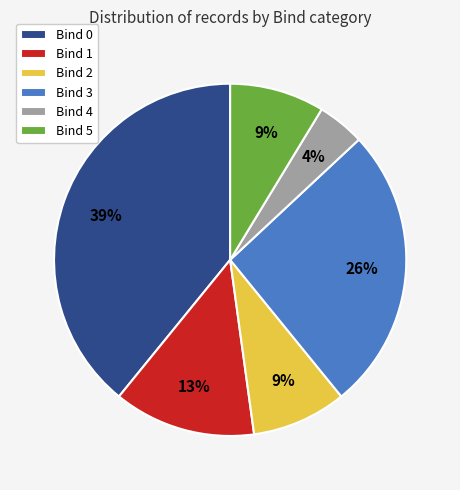

To the nearest percent, what is the difference between the largest and smallest slice percentages?

35%